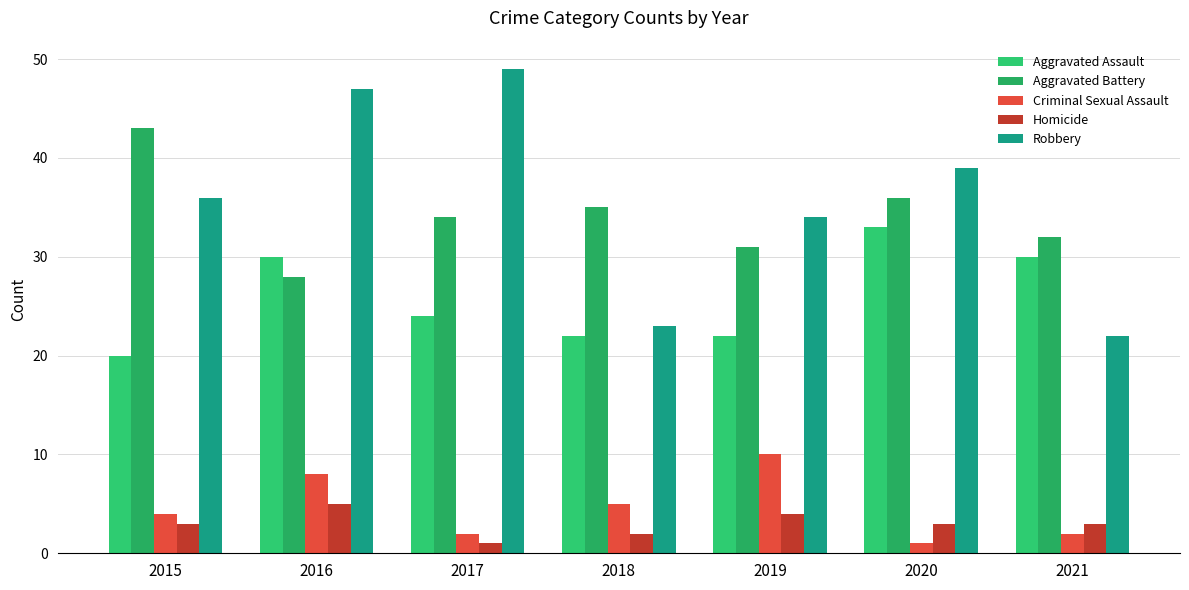

Between 2019 and 2015, which is larger?

2019